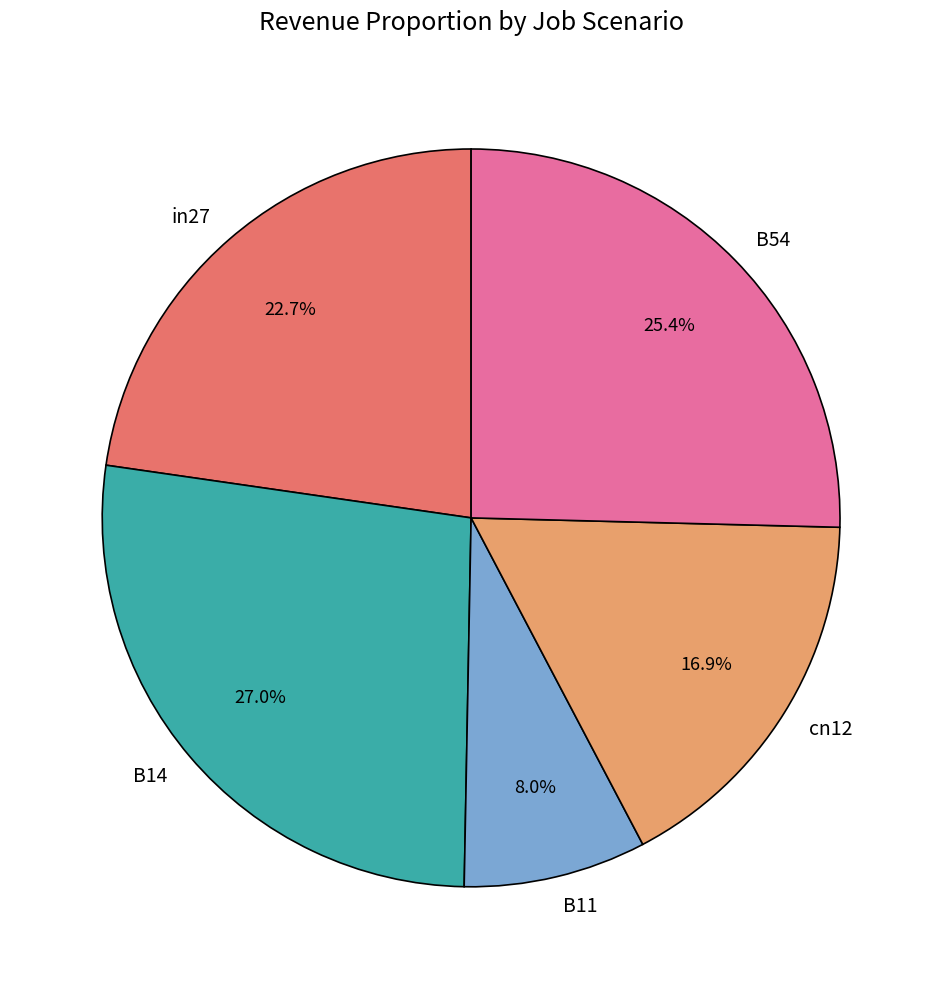

Which has a higher value, in27 or B54?

B54